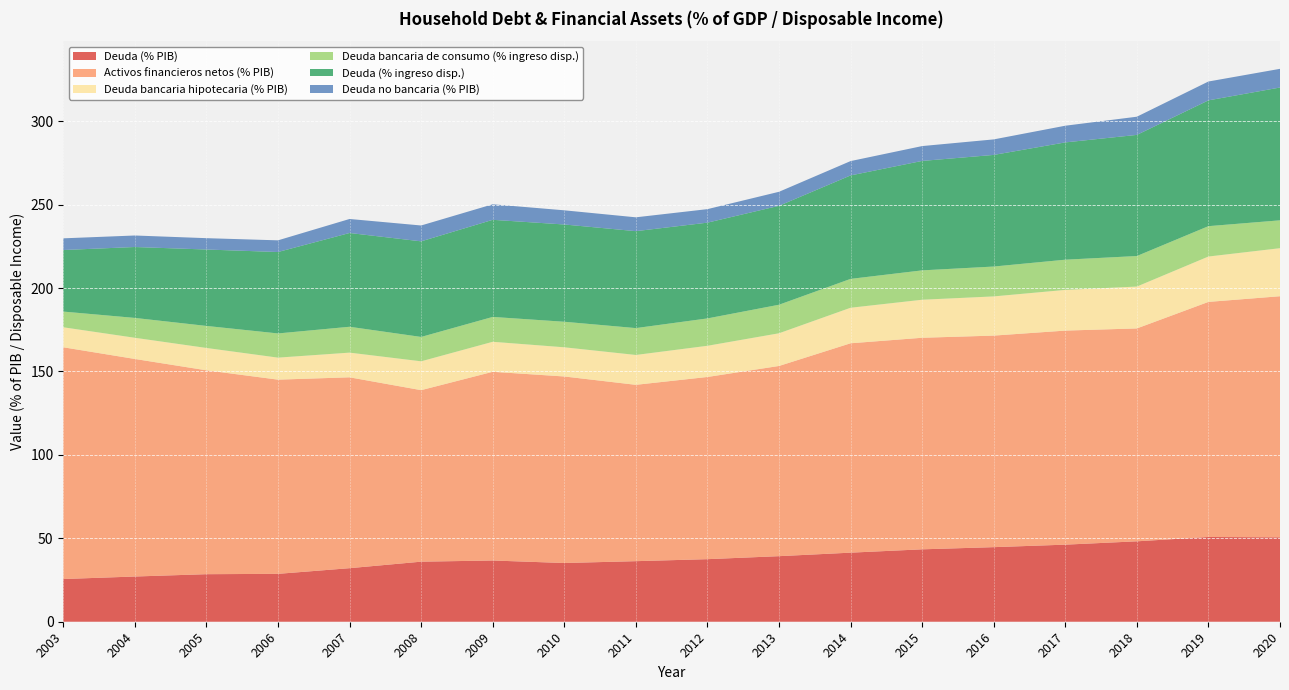

Reading left to right, list all the values displayed in this chart.

Deuda (% PIB): 2003=25.6	2004=27.1	2005=28.5	2006=28.7	2007=32.1	2008=36.0	2009=36.7	2010=35.2	2011=36.3	2012=37.5	2013=39.3	2014=41.4	2015=43.4	2016=44.7	2017=46.2	2018=48.2	2019=50.8	2020=50.6
Activos financieros netos (% PIB): 2003=138.9	2004=130.4	2005=122.2	2006=116.4	2007=114.4	2008=102.8	2009=113.1	2010=111.8	2011=105.7	2012=109.2	2013=114.0	2014=125.5	2015=126.8	2016=126.8	2017=128.3	2018=127.6	2019=140.9	2020=144.5
Deuda bancaria hipotecaria (% PIB): 2003=12.0	2004=12.7	2005=13.4	2006=13.2	2007=14.8	2008=17.3	2009=18.0	2010=17.5	2011=17.9	2012=18.7	2013=19.6	2014=21.3	2015=22.8	2016=23.5	2017=24.4	2018=25.1	2019=27.2	2020=28.8
Deuda bancaria de consumo (% ingreso disp.): 2003=9.4	2004=11.9	2005=13.2	2006=14.5	2007=15.5	2008=14.6	2009=14.9	2010=15.3	2011=16.1	2012=16.4	2013=17.1	2014=17.3	2015=17.6	2016=17.9	2017=18.1	2018=18.3	2019=18.2	2020=16.7
Deuda (% ingreso disp.): 2003=36.9	2004=42.5	2005=45.8	2006=48.8	2007=56.2	2008=57.3	2009=58.2	2010=58.3	2011=58.1	2012=57.4	2013=59.3	2014=62.0	2015=65.6	2016=66.9	2017=70.3	2018=72.6	2019=75.4	2020=79.6
Deuda no bancaria (% PIB): 2003=7.0	2004=6.9	2005=6.8	2006=7.0	2007=8.4	2008=9.5	2009=9.3	2010=8.5	2011=8.3	2012=8.1	2013=8.4	2014=8.6	2015=8.9	2016=9.3	2017=10.0	2018=10.9	2019=11.3	2020=11.2